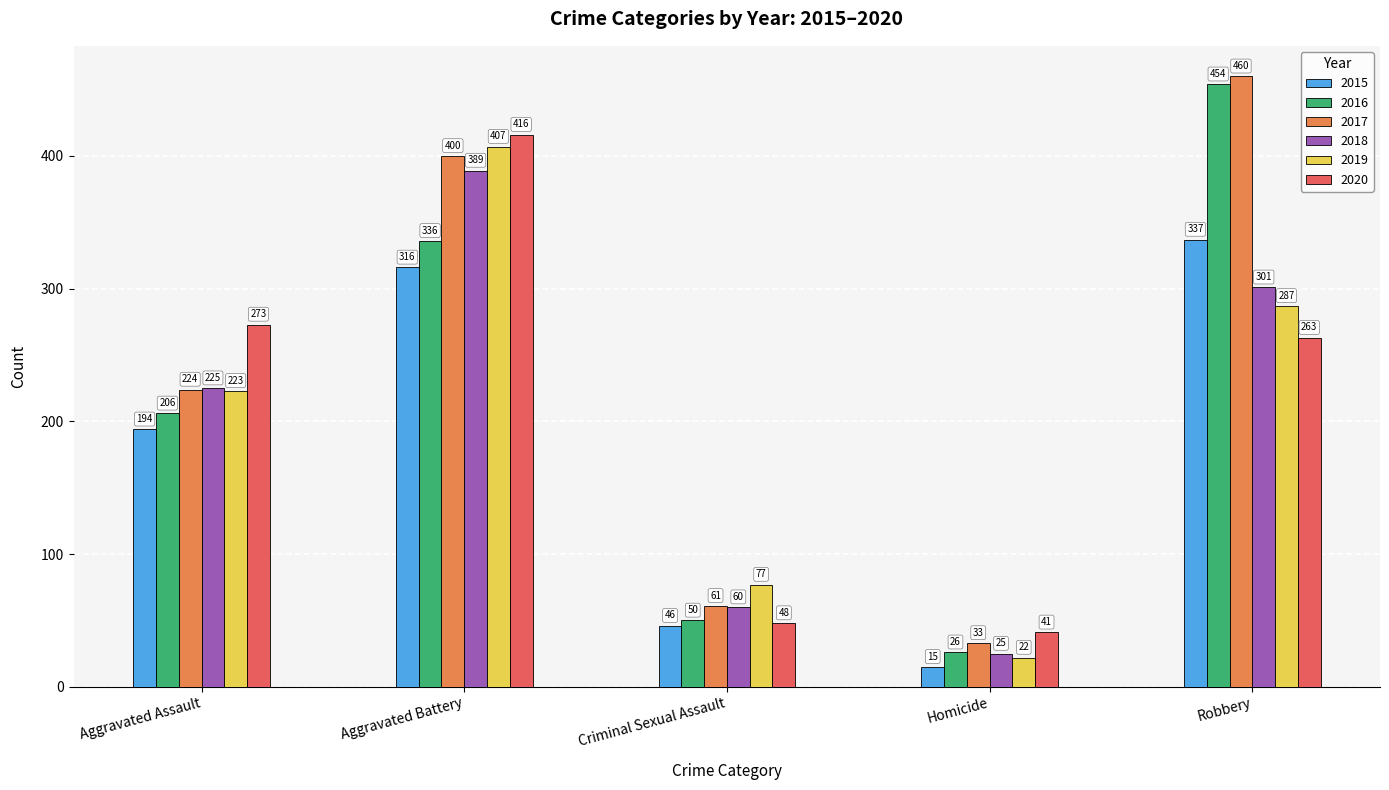

What is the label of the 2nd bar from the right?

Homicide